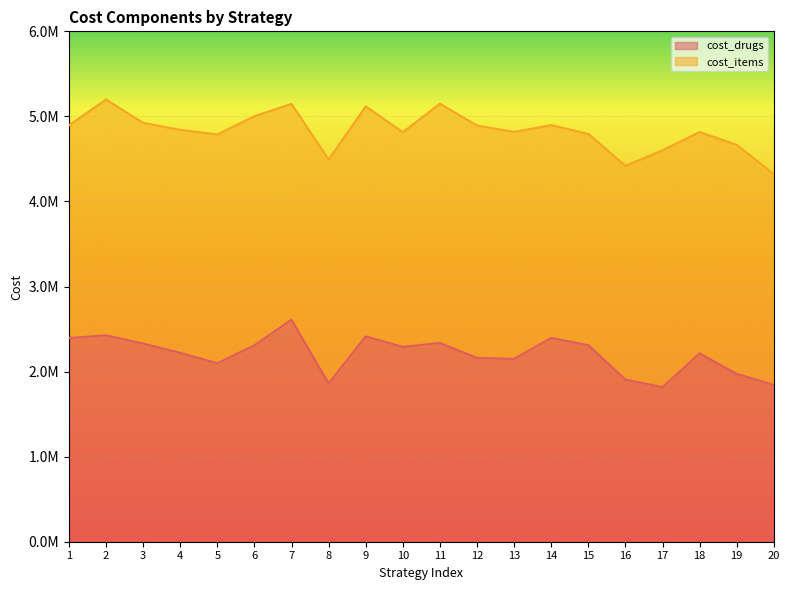

What is the change in value from 16 to 17?

-88871.1